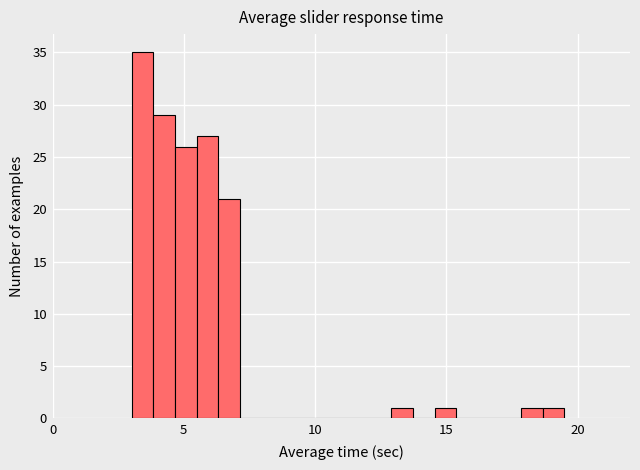

Around what value on the x-axis is the tallest bar? Give the approximate position of its centre, as read against the axis.

3.5